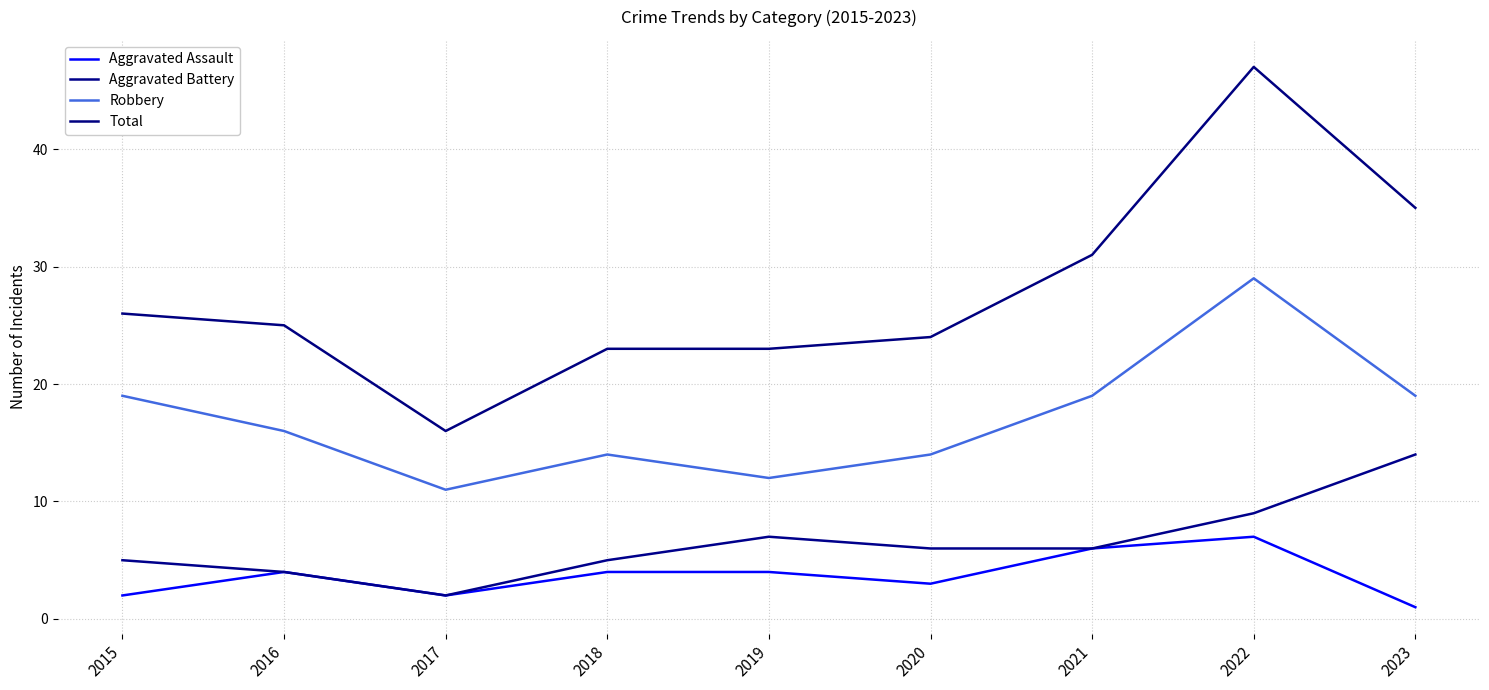

Which series has the largest total across all categories?

Total